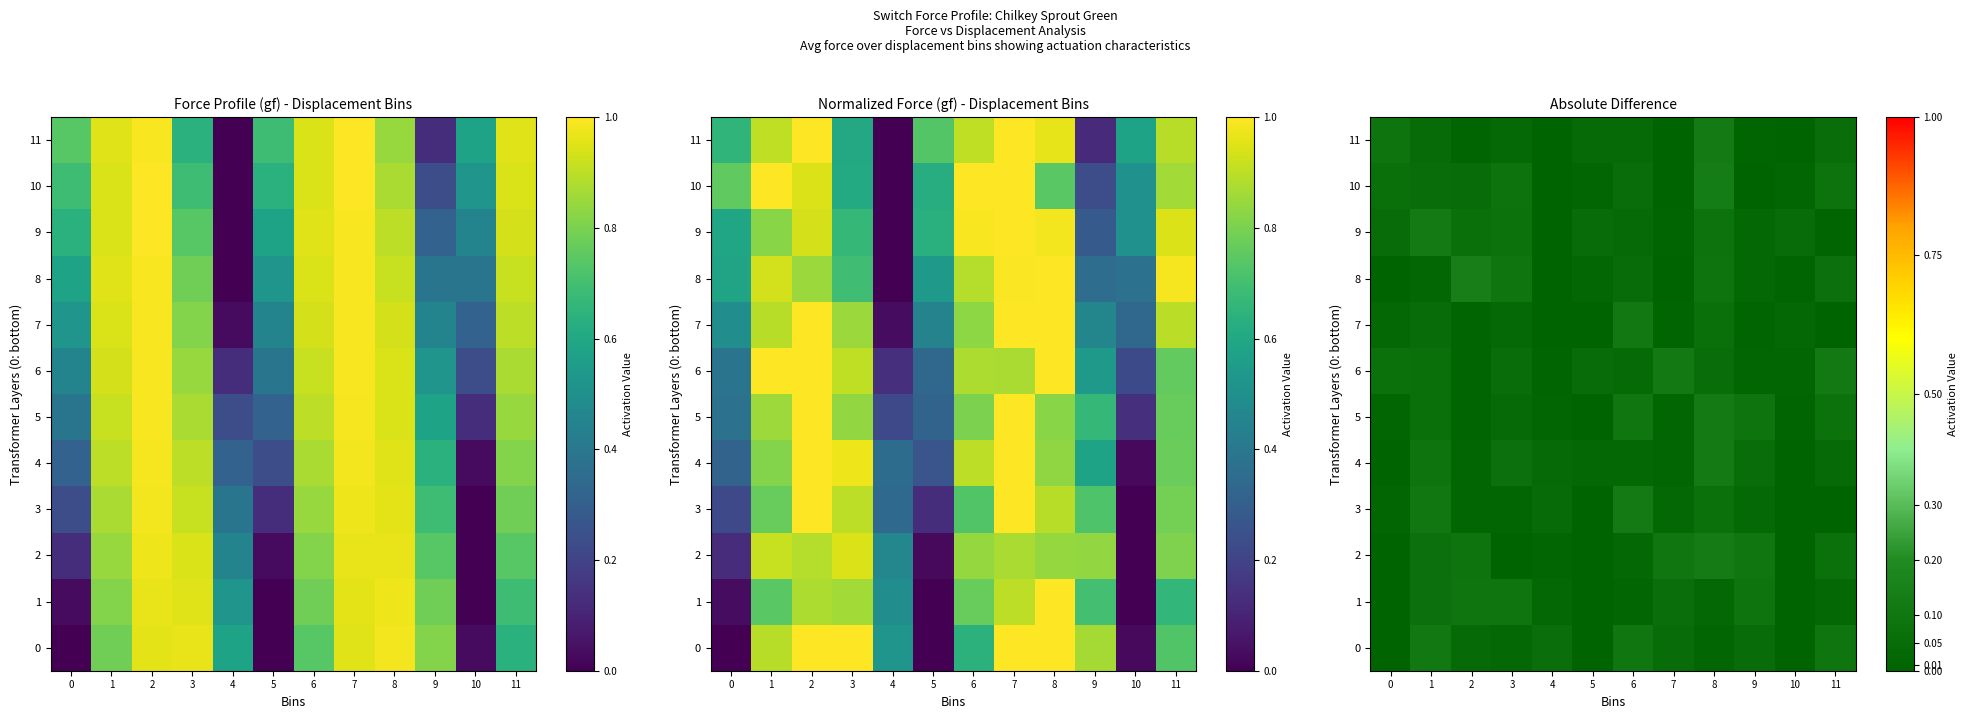

At which category is the sum across all series the highest?

8